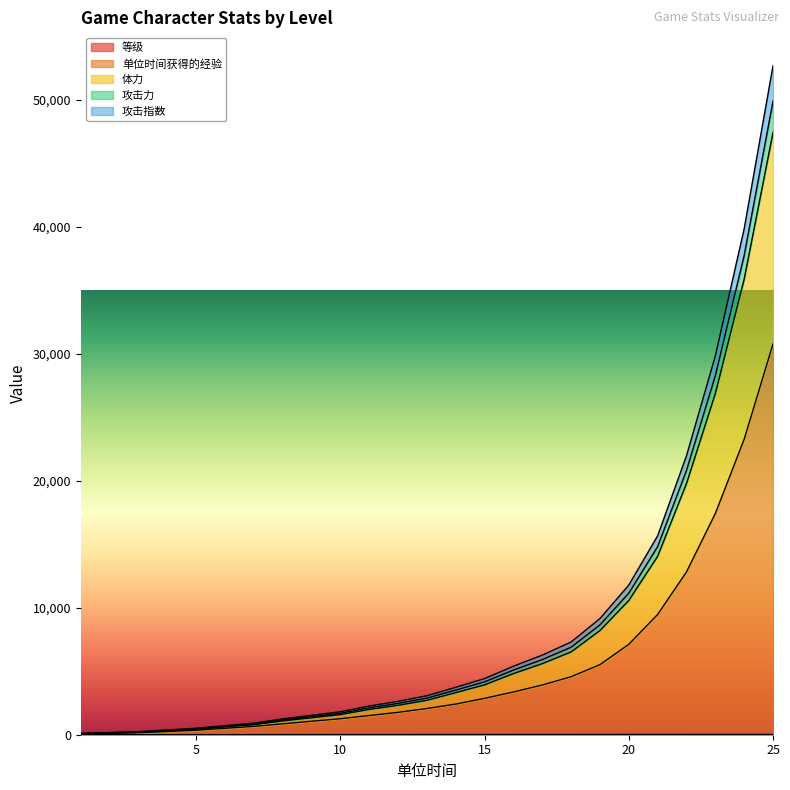

The value of 等级 at 8 is 8.0. True or false?

True